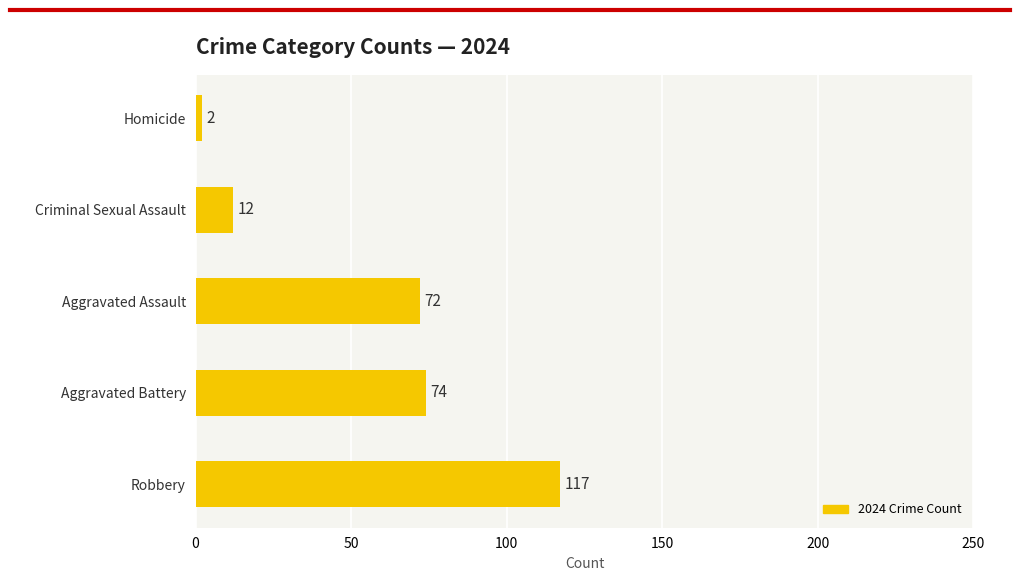

Is it true that the value at Homicide is 2?

True